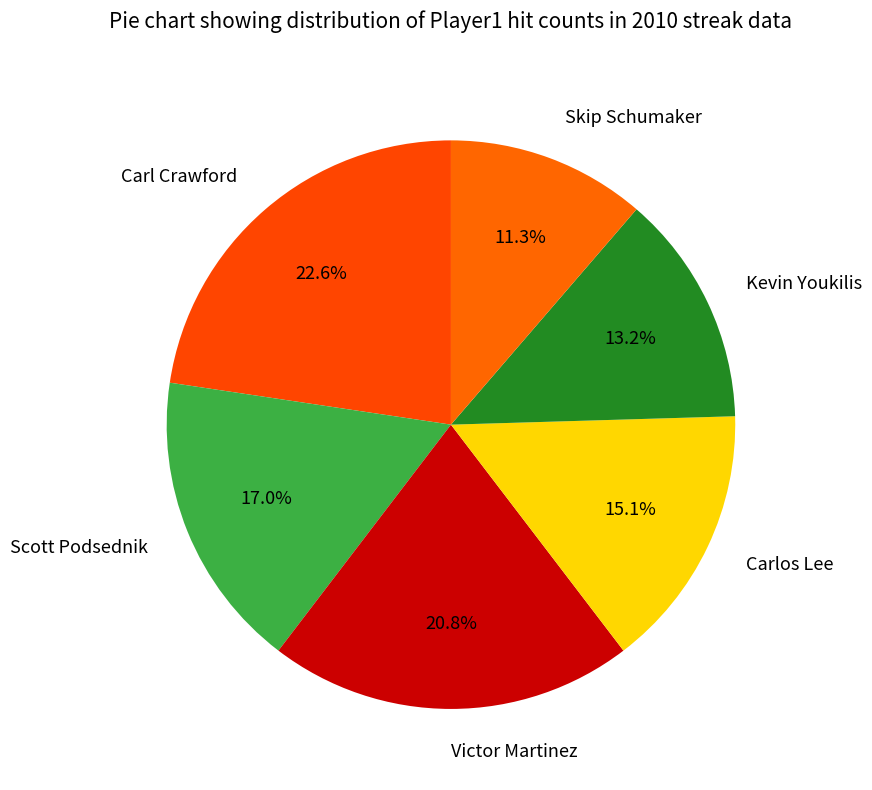

Which category has the biggest portion of the pie?

Carl Crawford